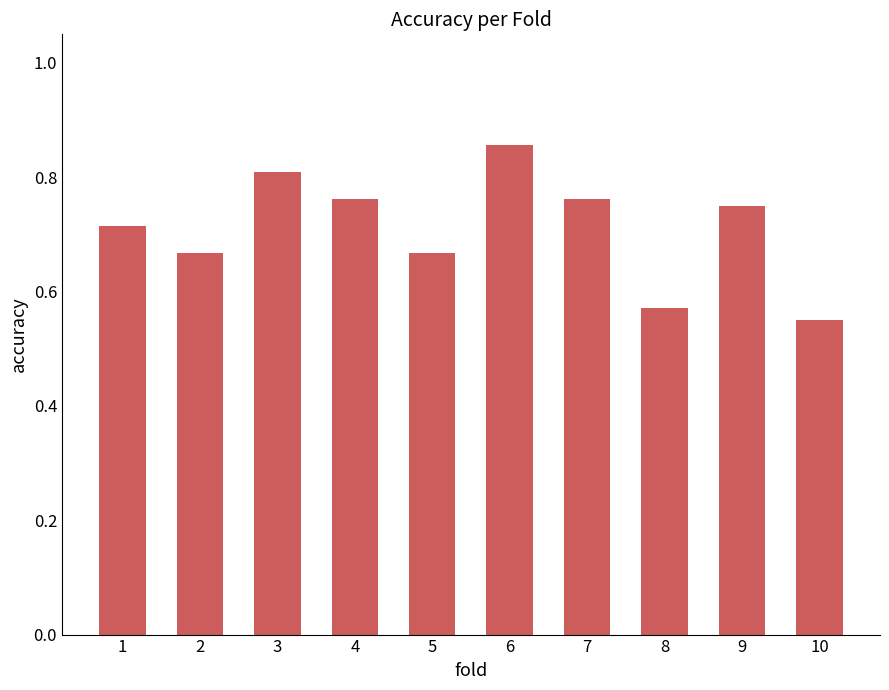

What is the sum of the values at 4 and 10?

1.3